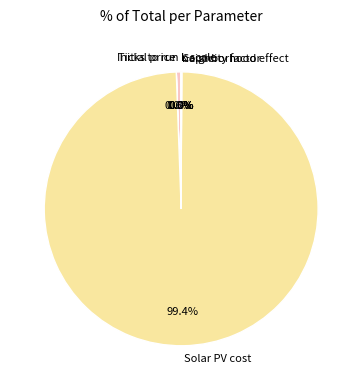

Which category has the biggest portion of the pie?

Solar PV cost